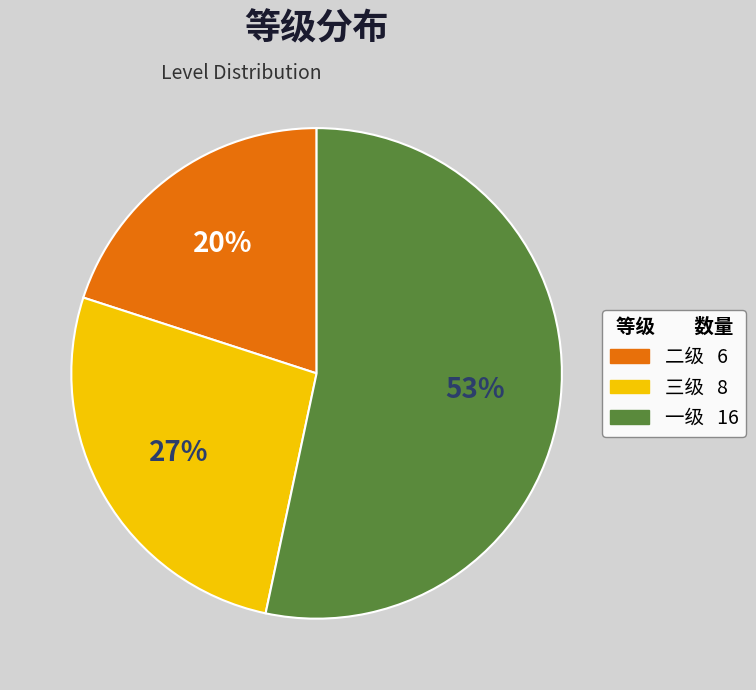

The 一级 slice represents 60% of the pie. True or false?

False